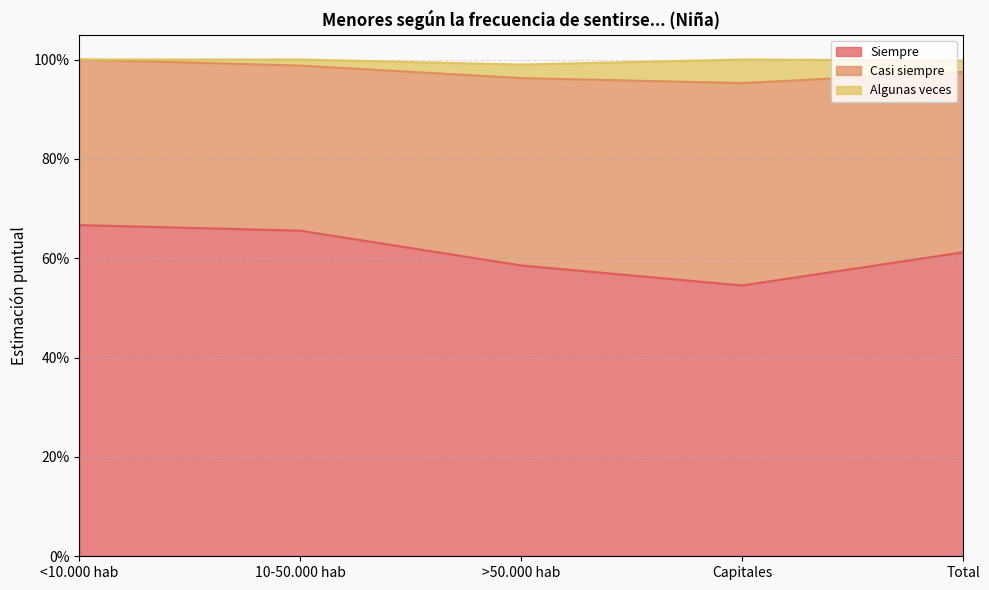

Rank the categories by Siempre value from lowest to highest.

Capitales, >50.000 hab, Total, 10-50.000 hab, <10.000 hab